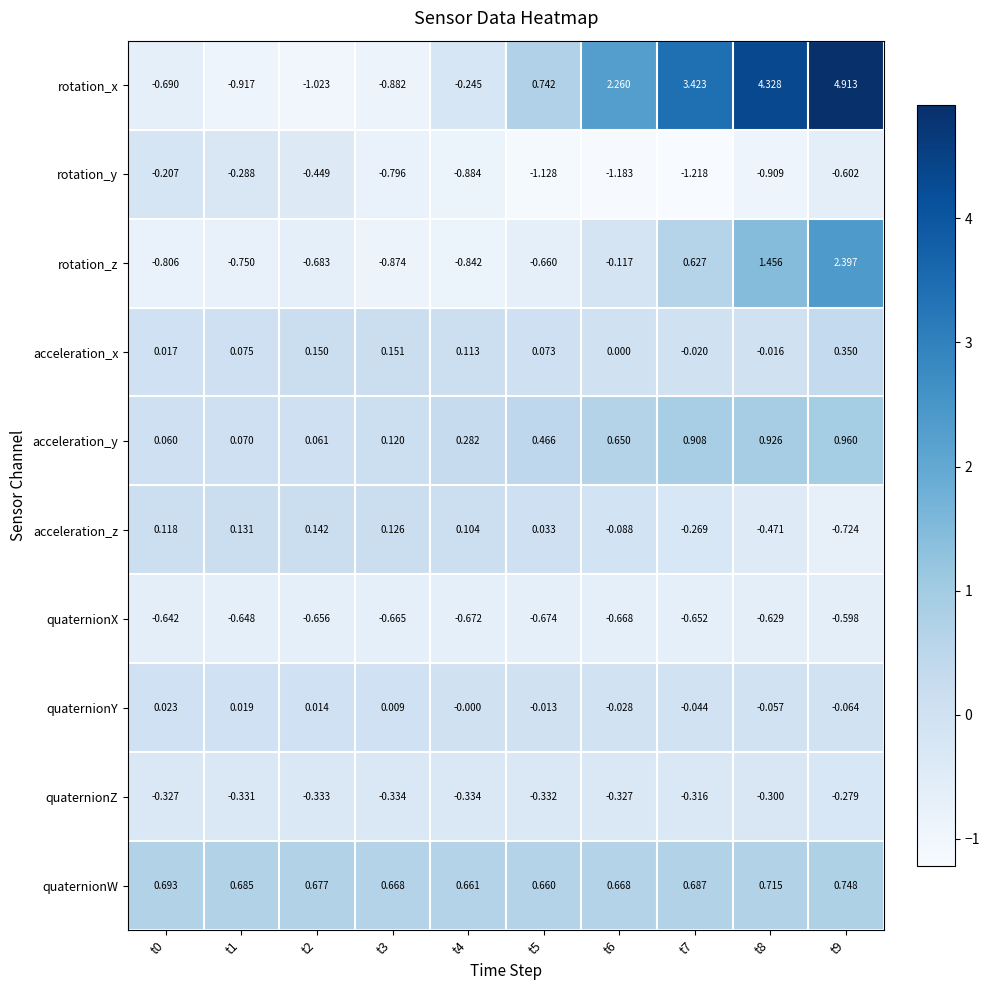

Rank the series by their maximum value, from lowest to highest.

quaternionX, quaternionZ, rotation_y, quaternionY, acceleration_z, acceleration_x, quaternionW, acceleration_y, rotation_z, rotation_x